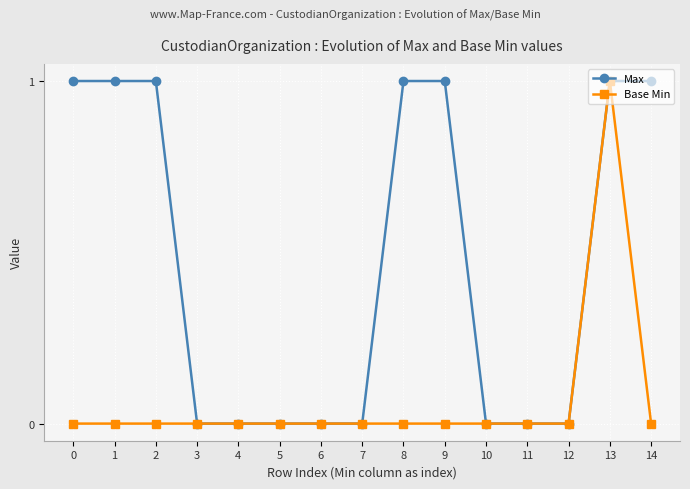

Count the Base Min values in the range 0 to 1.

15